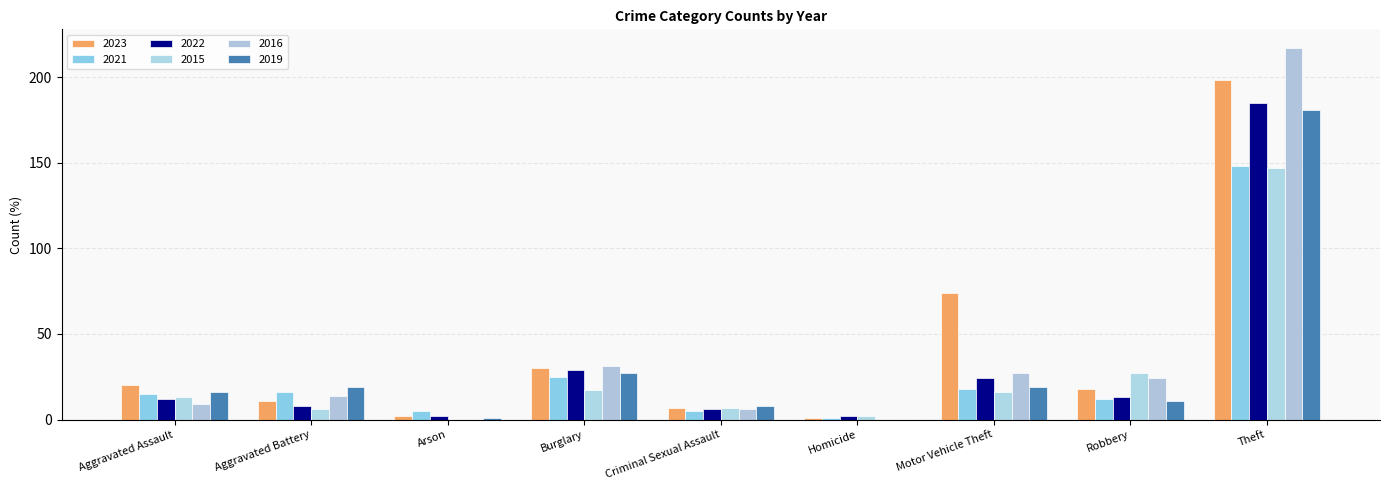

Reading right to left, extract all data points from this chart.

2023: 198	18	74	1	7	30	2	11	20
2021: 148	12	18	1	5	25	5	16	15
2022: 185	13	24	2	6	29	2	8	12
2015: 147	27	16	2	7	17	0	6	13
2016: 217	24	27	0	6	31	0	14	9
2019: 181	11	19	0	8	27	1	19	16